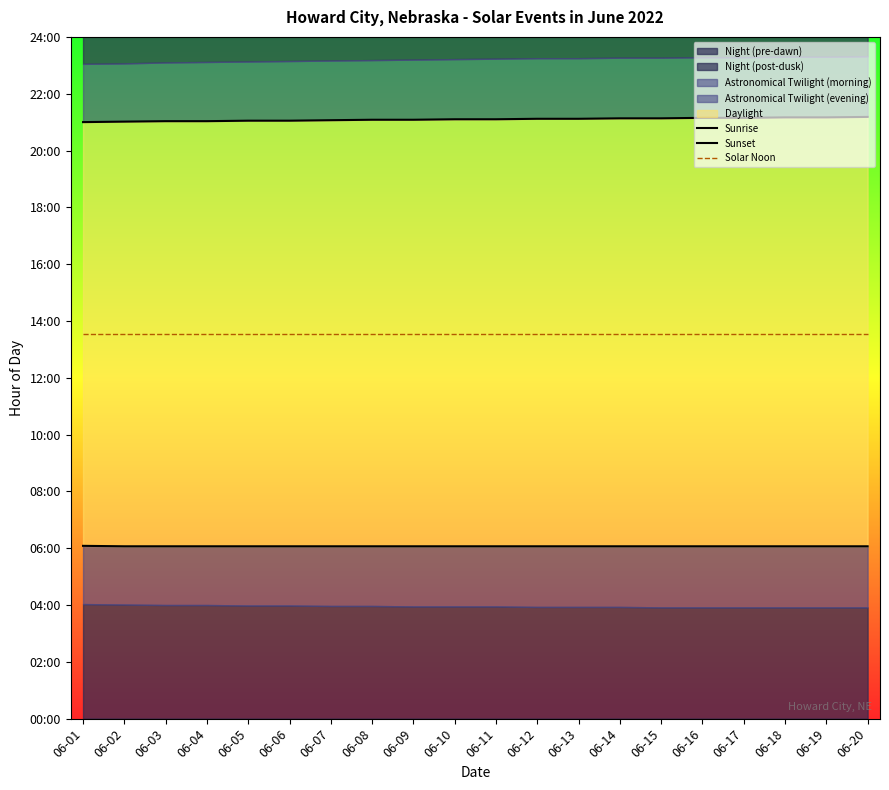

What is the value of the Sunrise point at the 15th from the left?

6.1